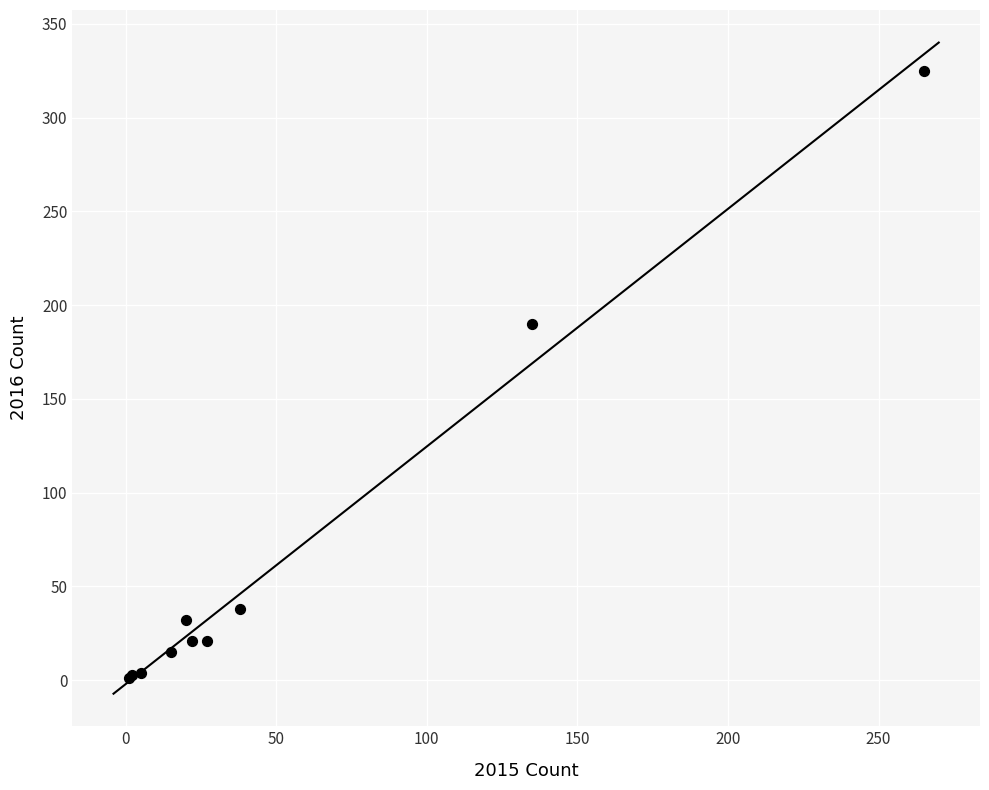

What Y value in the scatter plot is closest to 163?

190